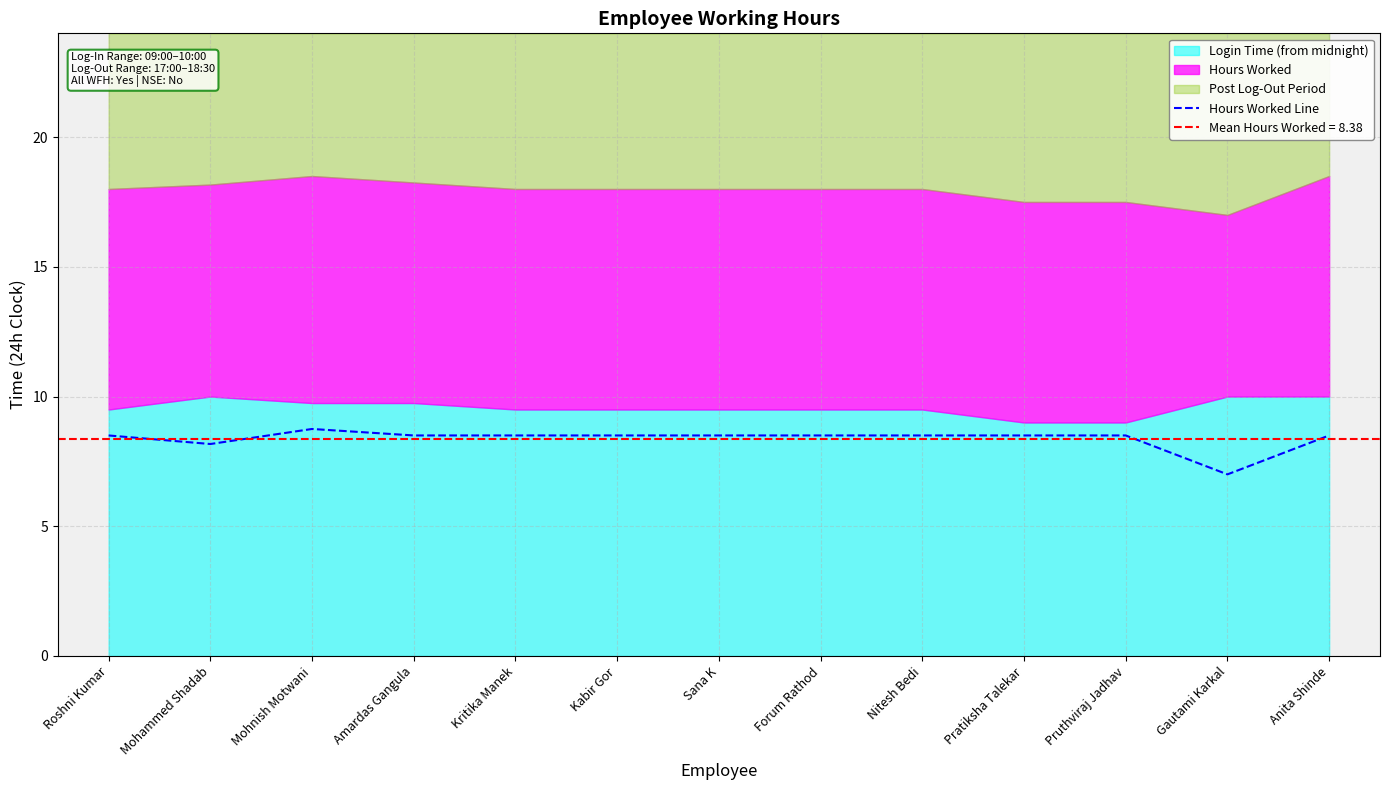

What is the value of the 12th point from the left?

7.0